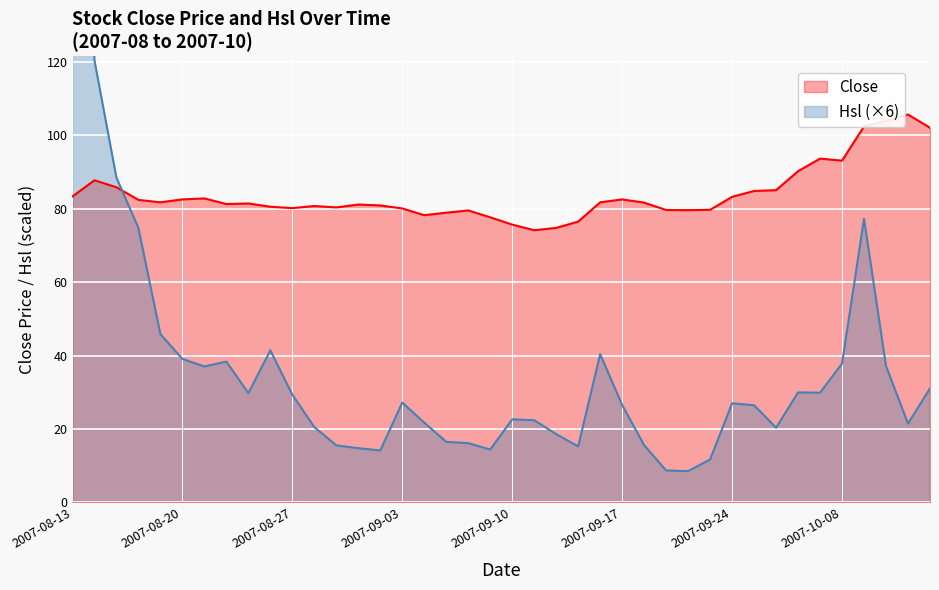

Which category has the highest value in the Close series?

2007-10-11